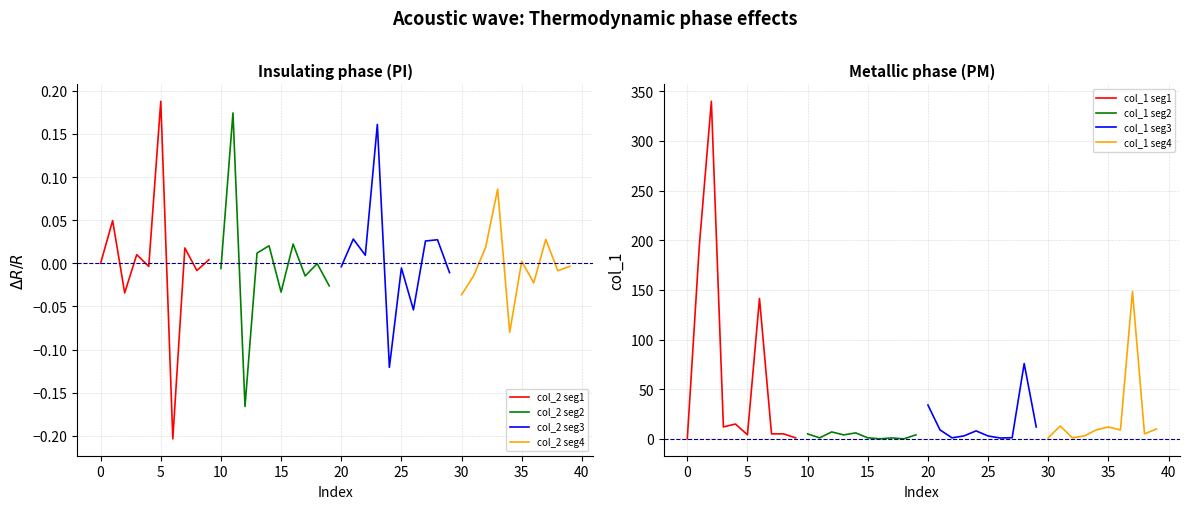

Which category has the highest value in the col_1 series?

2